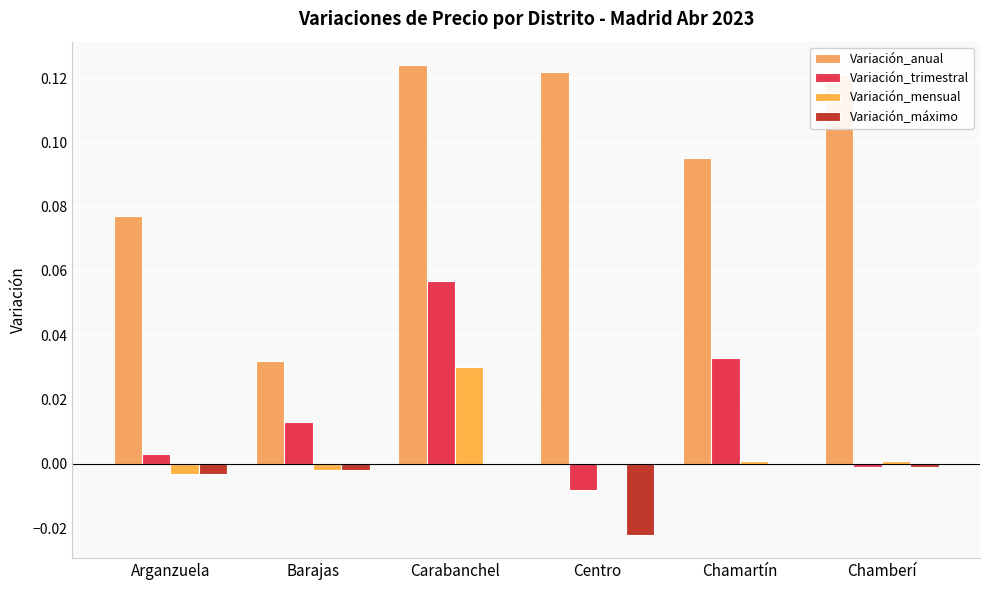

Is it true that Variación_máximo equals -0.0 at Arganzuela?

False